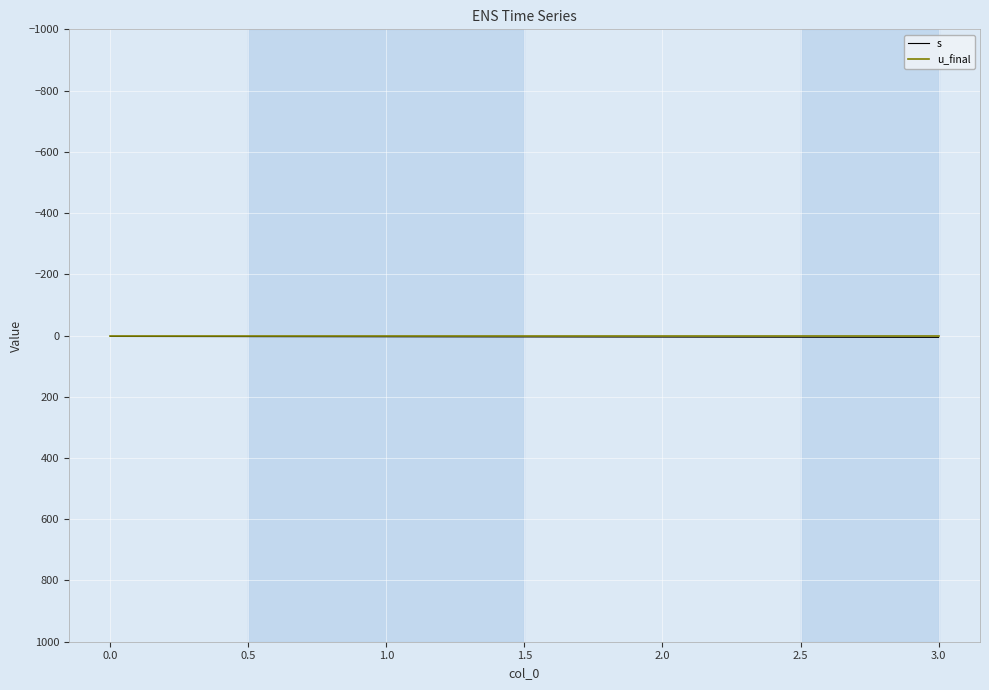

Does the chart display data point markers on the line(s)?

No